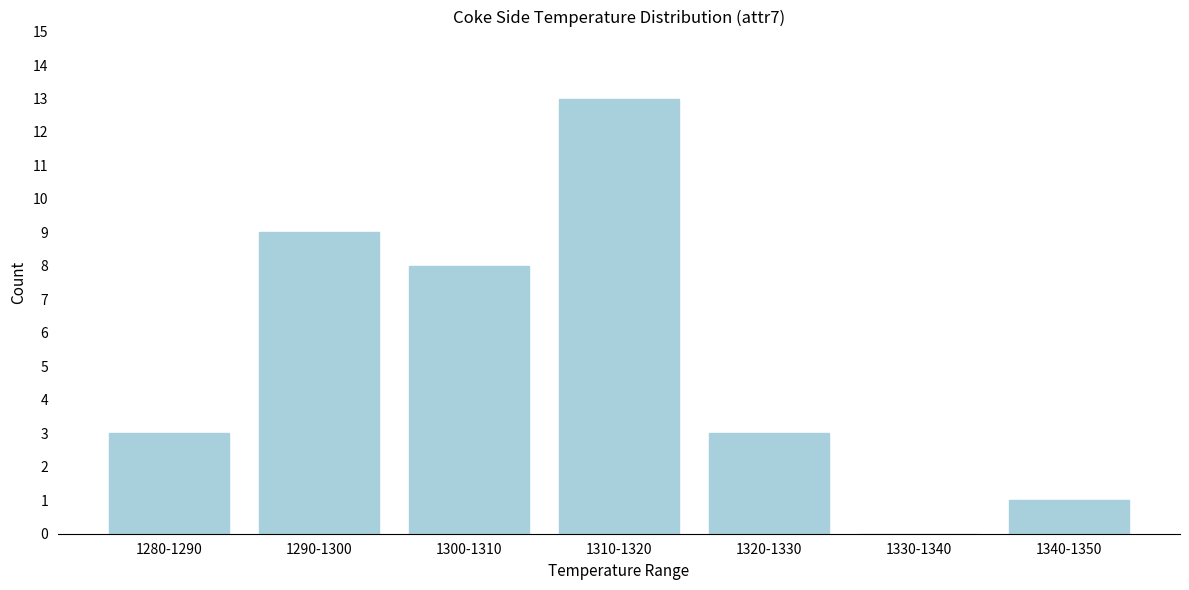

Reading right to left, extract all data points from this chart.

1340-1350=1	1330-1340=0	1320-1330=3	1310-1320=13	1300-1310=8	1290-1300=9	1280-1290=3